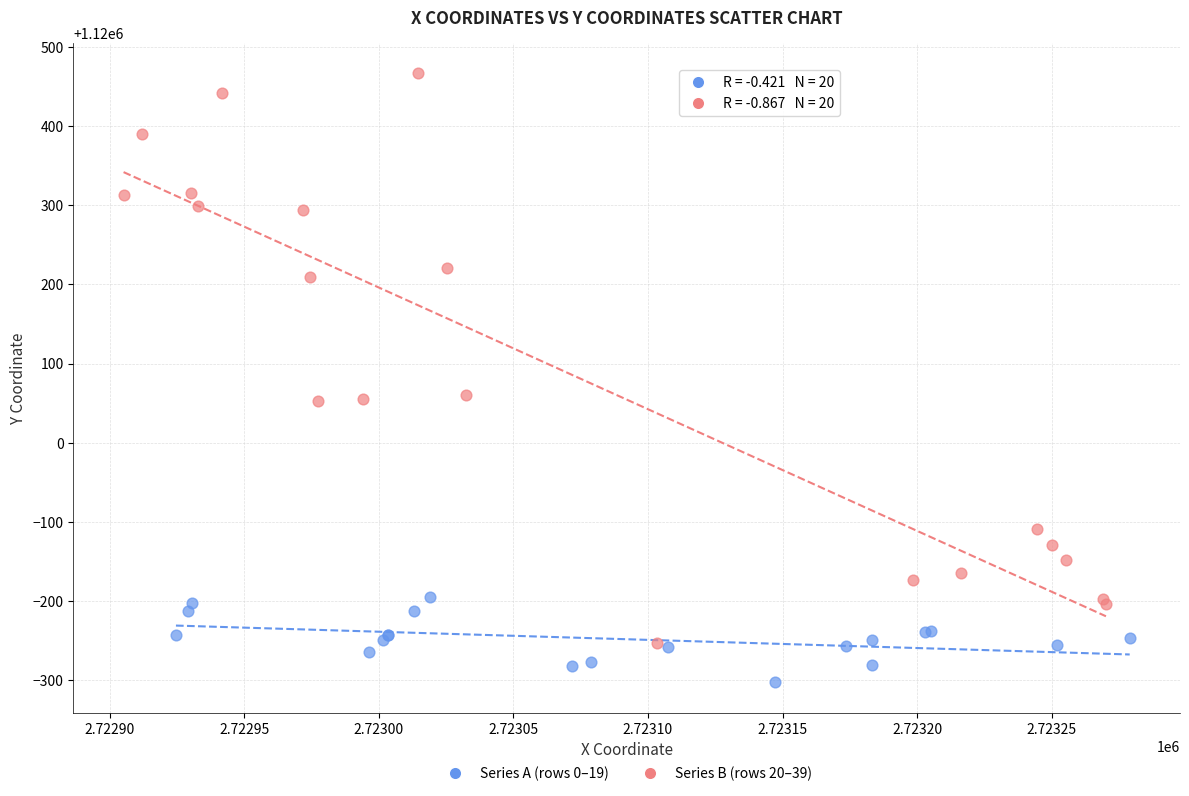

Which series contains the highest Y value?

Series B (rows 20–39)